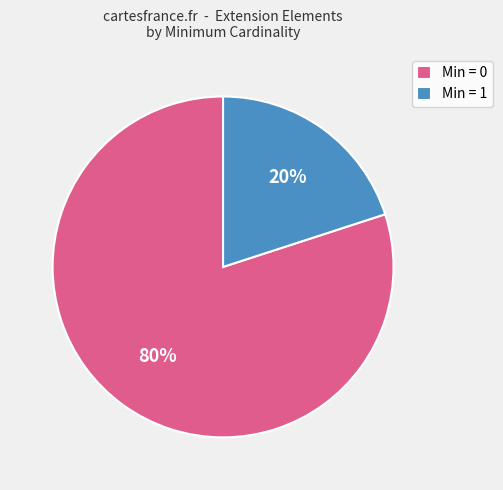

Is the sum of Min = 0 and Min = 1 greater than half?

Yes